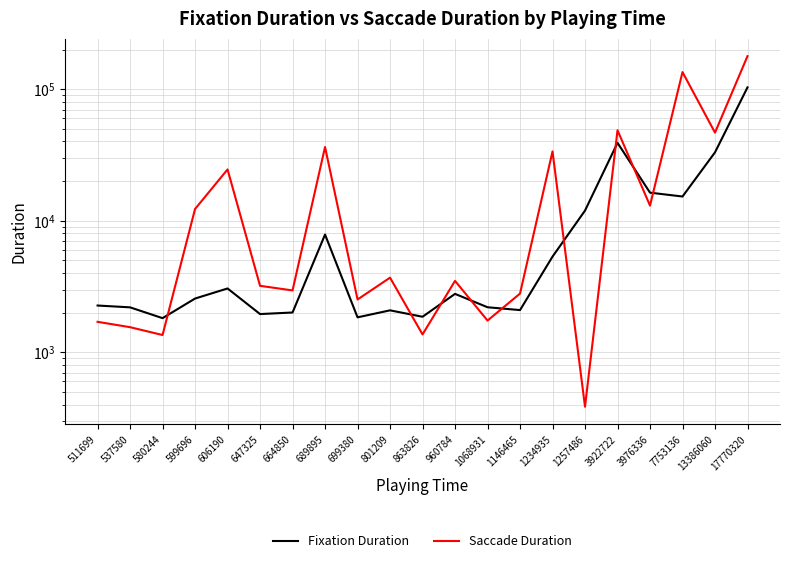

Reading right to left, extract all data points from this chart.

Fixation Duration: 17770320=103117.7	13386060=33091.0	7753136=15273.7	3976336=16339.1	3922722=39091.1	1257486=11941.7	1234935=5335.7	1146465=2092.8	1068931=2199.1	960784=2779.5	863826=1862.4	801209=2083.8	699380=1843.5	689895=7849.2	664850=2006.5	647325=1952.0	606190=3055.9	599696=2561.3	580244=1817.6	537580=2195.7	511699=2266.8
Saccade Duration: 17770320=178169.1	13386060=46710.6	7753136=134765.3	3976336=13029.7	3922722=48689.5	1257486=385.6	1234935=33642.5	1146465=2794.5	1068931=1742.4	960784=3489.6	863826=1366.7	801209=3692.2	699380=2519.1	689895=36335.9	664850=2952.5	647325=3200.3	606190=24534.8	599696=12277.0	580244=1353.1	537580=1551.8	511699=1704.3